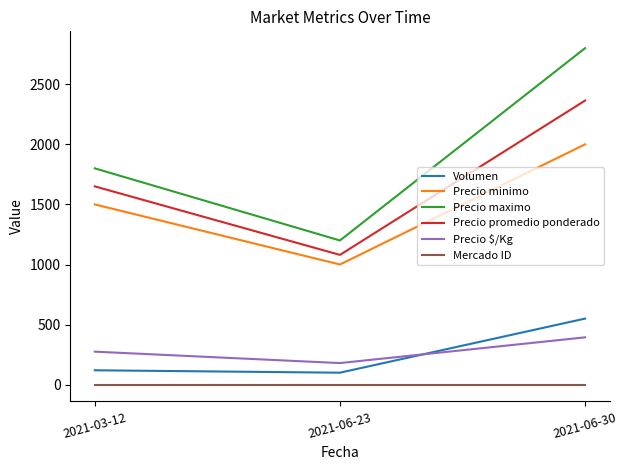

Is it true that Precio maximo equals 1200 at 2021-06-23?

True